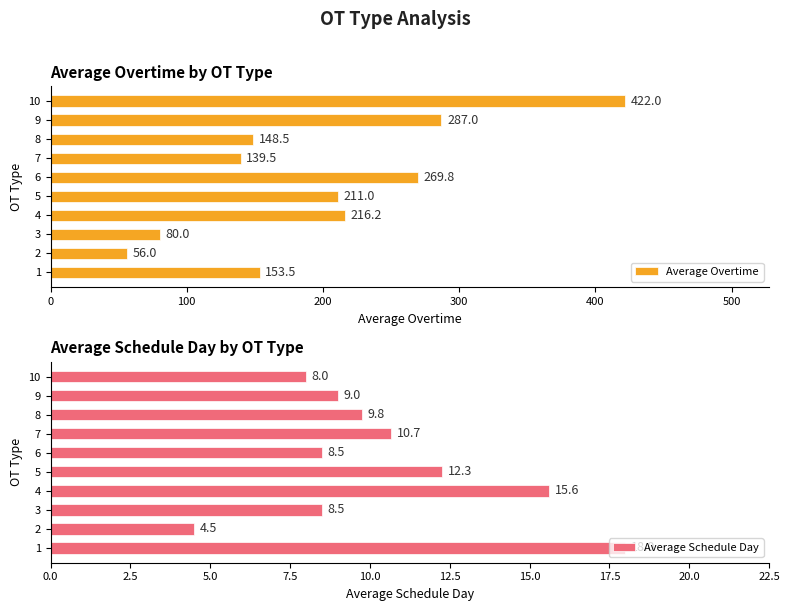

At which label is Average Schedule Day closest to 11?

7